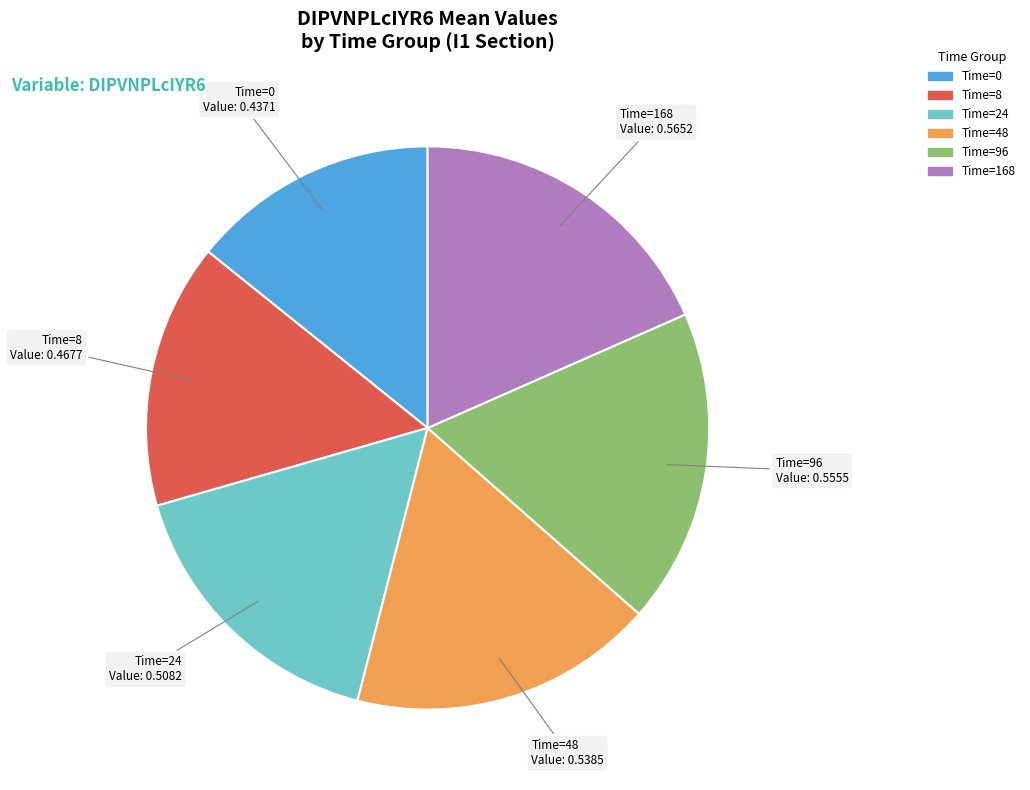

How many slices are in this pie chart?

6